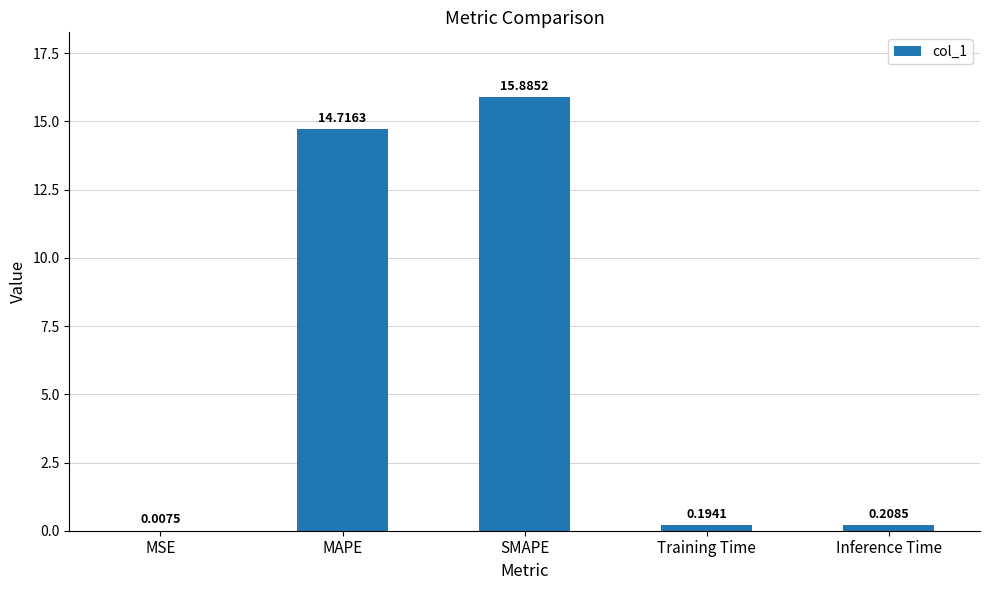

At which label is the value closest to 7?

Inference Time